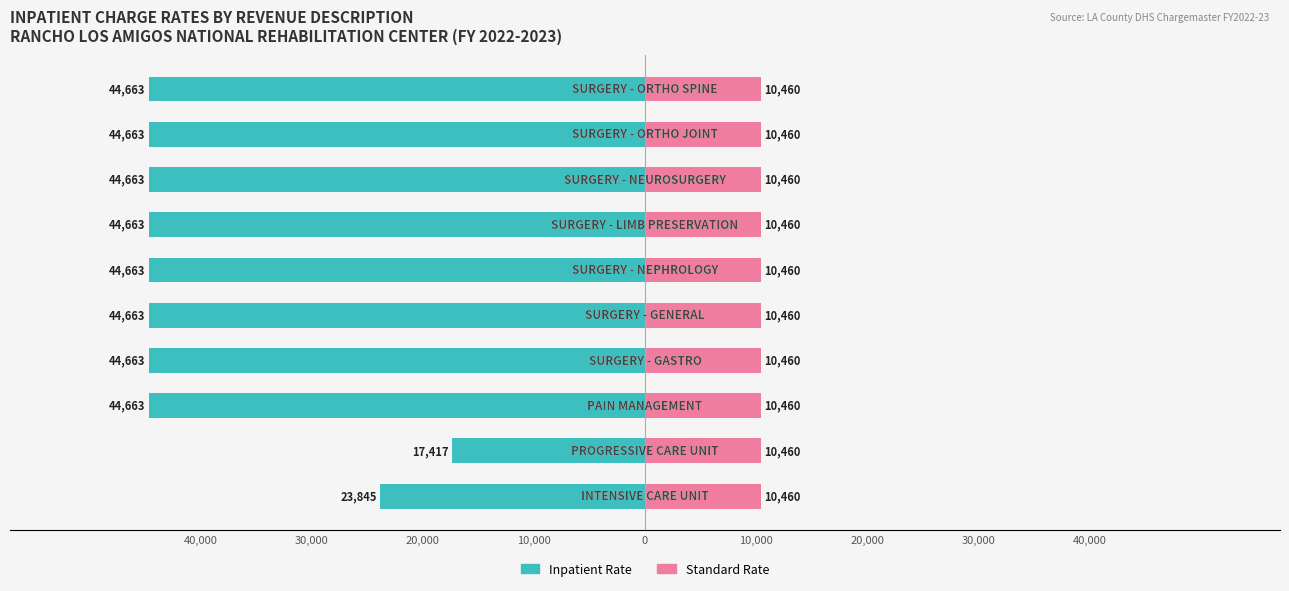

How many groups of bars are there?

10